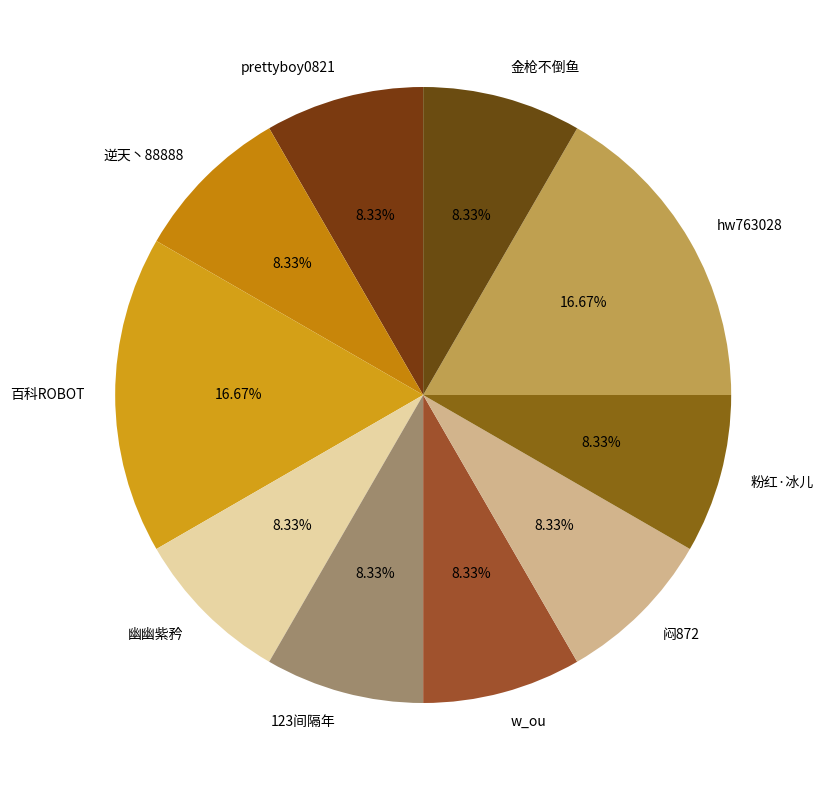

How many slices are in this pie chart?

10